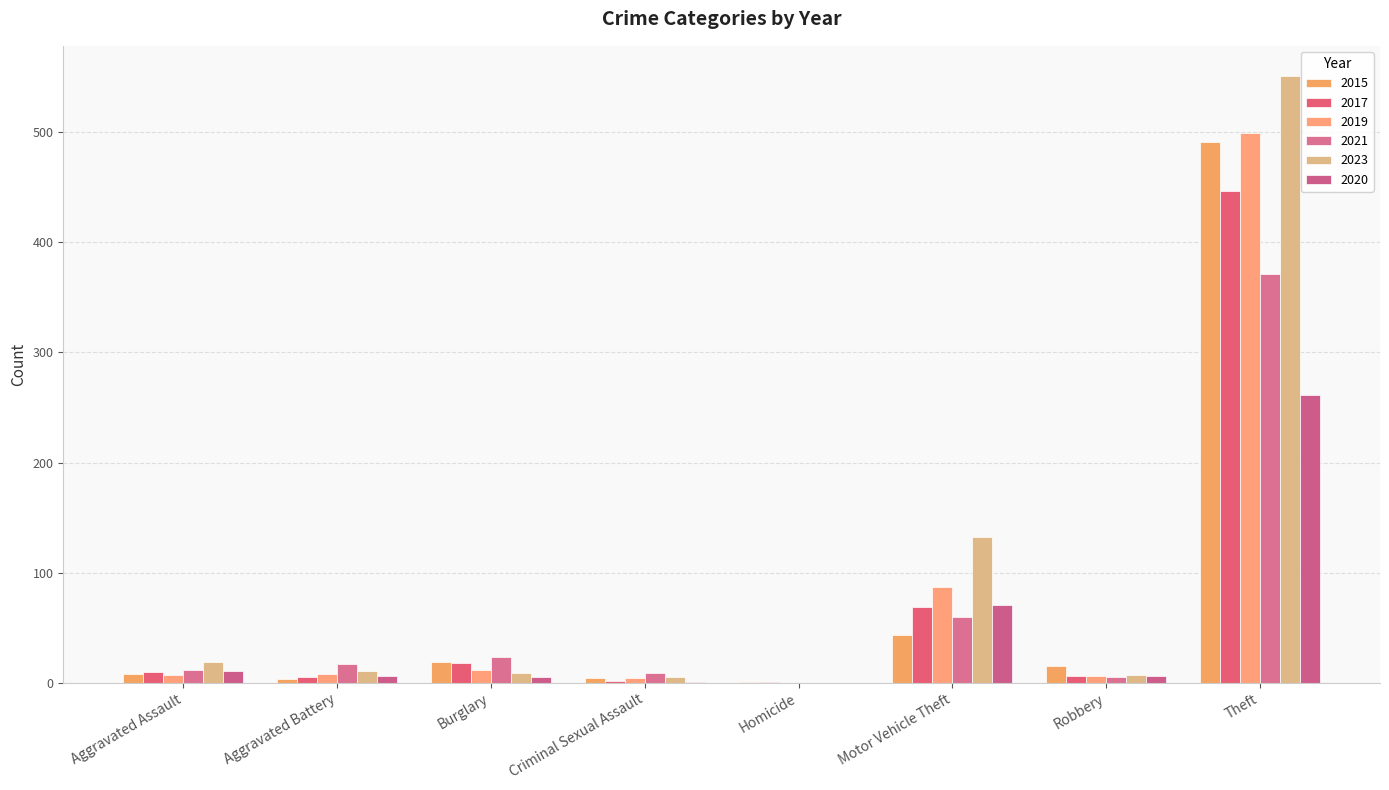

What is the sum of all 2015 values?

584